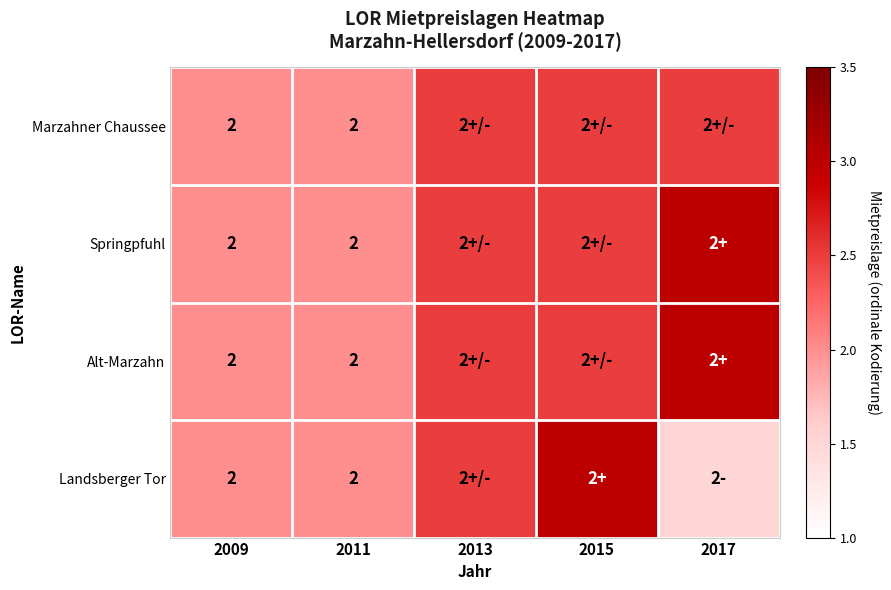

Is it true that Landsberger Tor equals 2.0 at 2011?

True